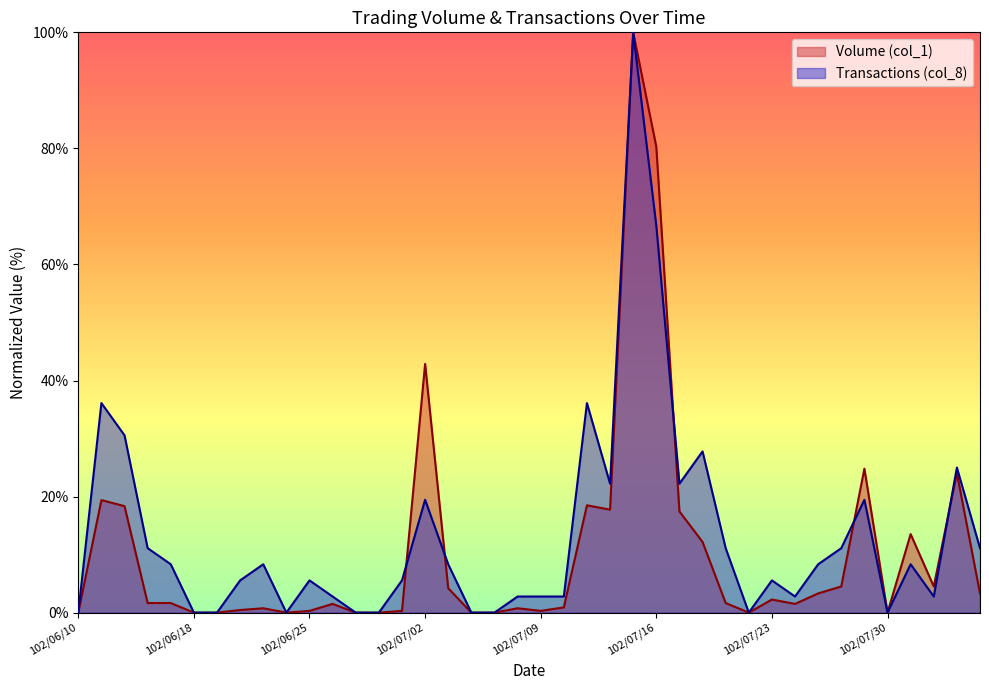

Is the value of Volume (col_1) at 102/06/26 greater than the value of Transactions (col_8) at 102/07/03?

No